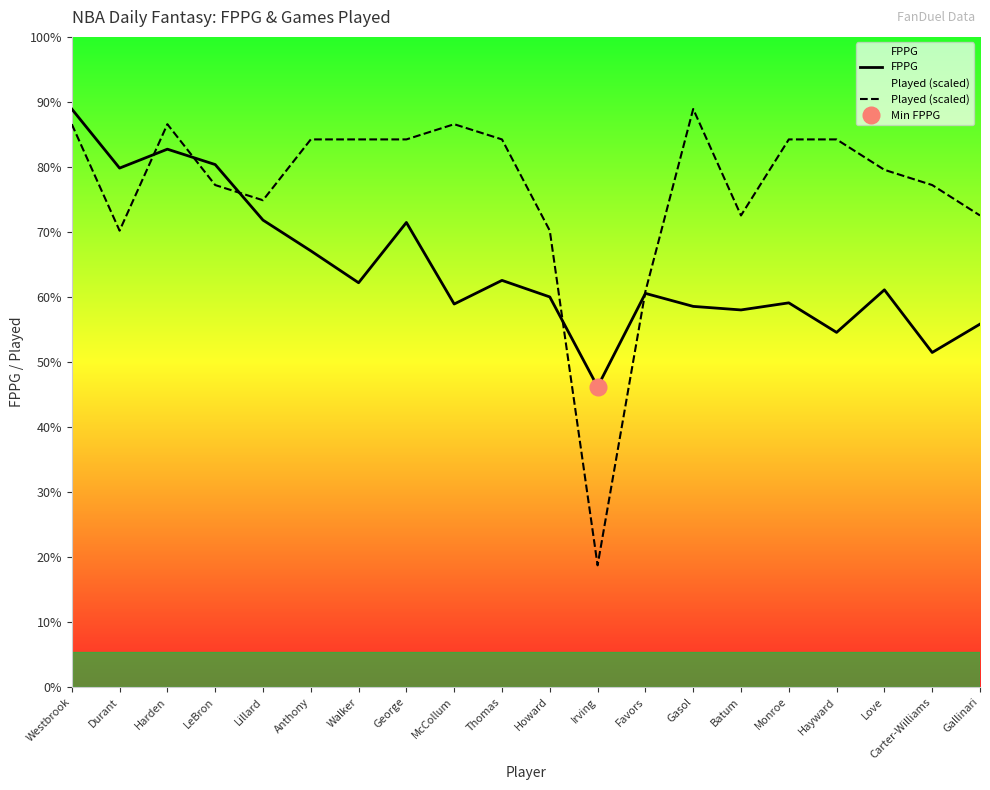

The value of FPPG at Favors is 57.4. True or false?

False